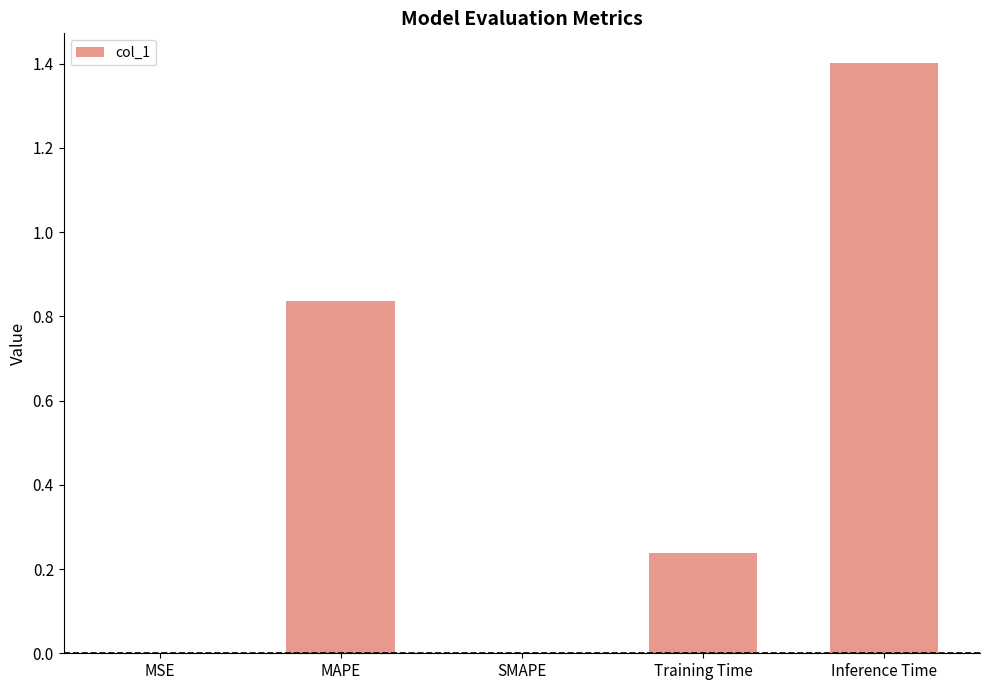

How many data points does each series have?

5